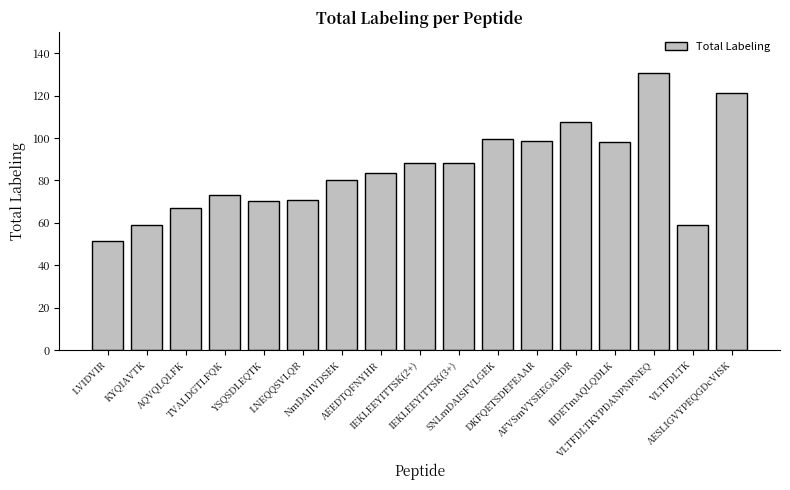

What is the greatest value displayed?

130.5